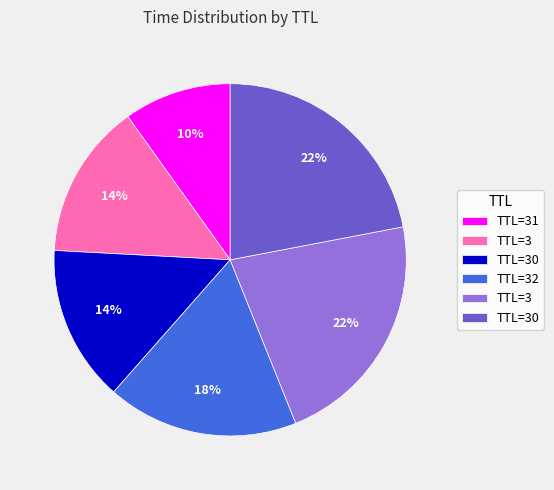

To the nearest percent, what is the average slice percentage?

17%